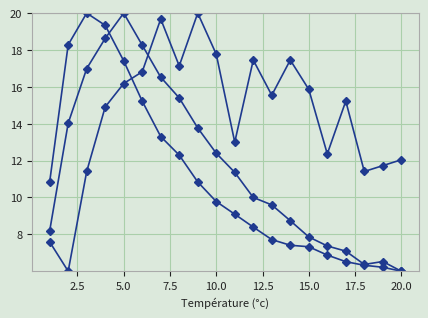

Reading right to left, what are all the values shown in this chart?

0: 12.0	11.7	11.4	15.2	12.4	15.9	17.5	15.5	17.5	13.0	17.8	20.0	17.1	19.7	16.8	16.2	14.9	11.4	6.0	7.6
1: 6.0	6.2	6.3	6.5	6.9	7.3	7.4	7.7	8.4	9.1	9.8	10.8	12.3	13.3	15.2	17.4	19.3	20.0	18.3	10.9
2: 6.0	6.5	6.4	7.1	7.4	7.9	8.7	9.6	10.0	11.4	12.4	13.8	15.4	16.5	18.3	20.0	18.6	17.0	14.0	8.2